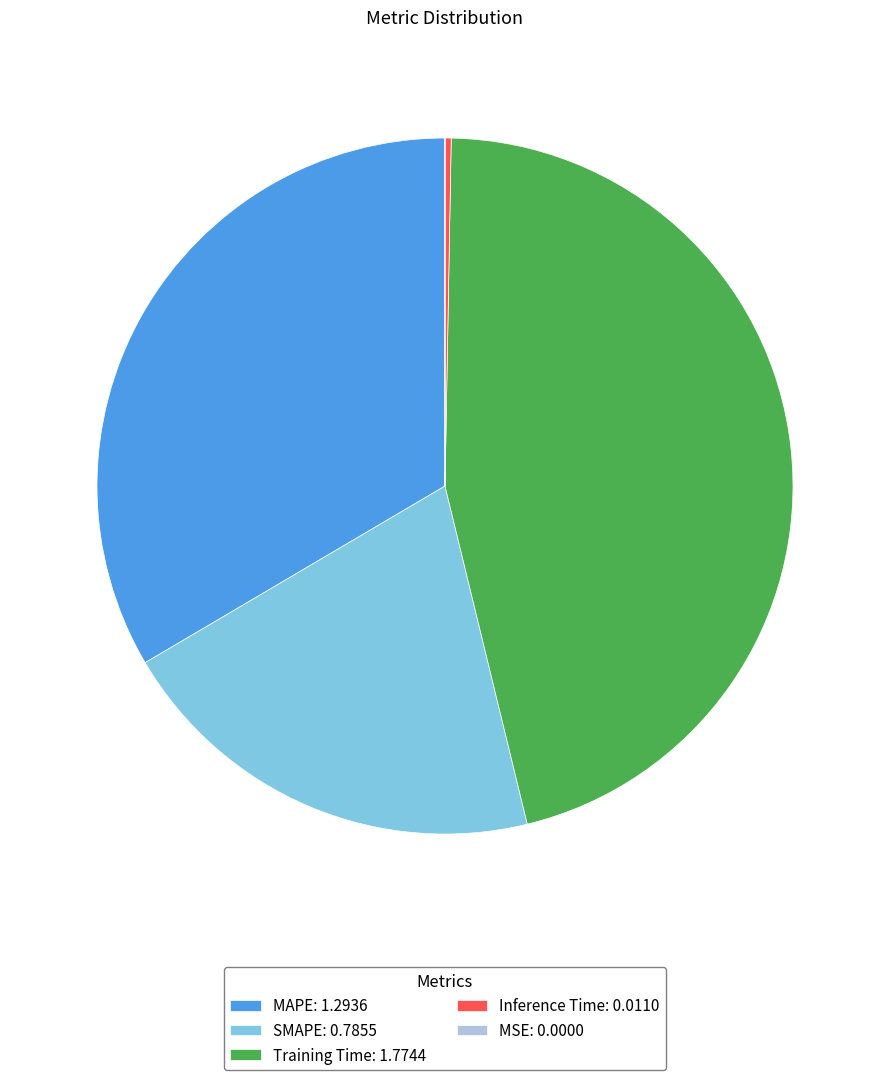

The SMAPE slice represents 28% of the pie. True or false?

False